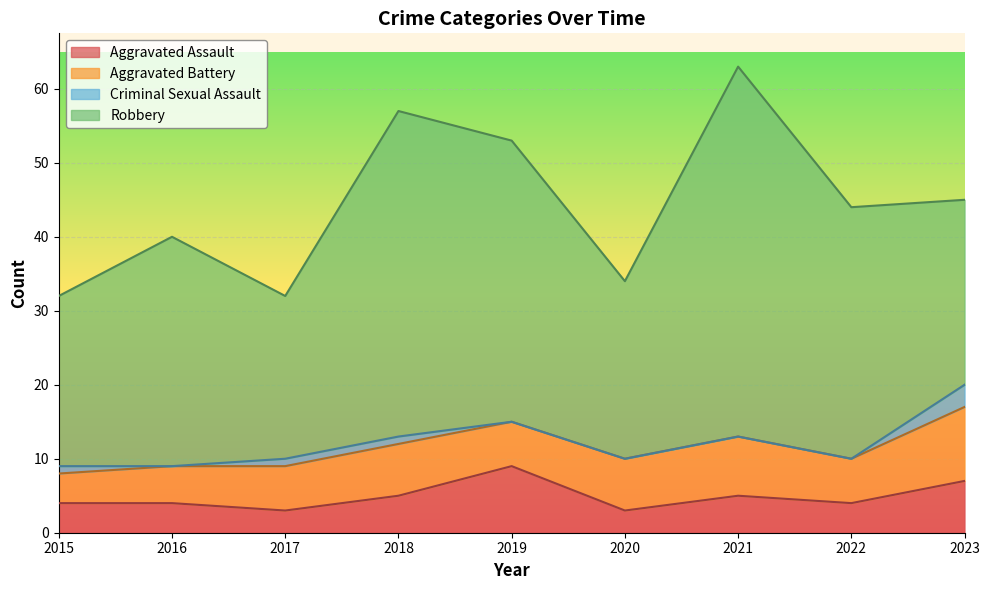

Where is the first local minimum for Robbery?

2017